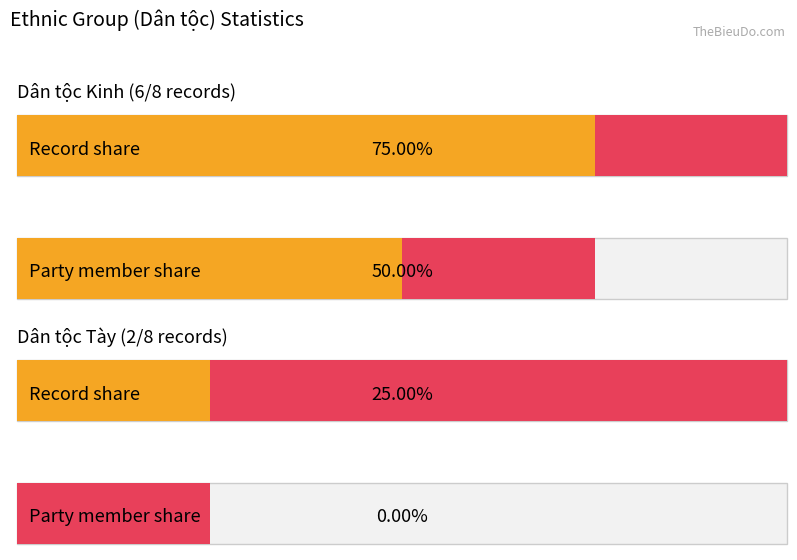

What is the sum of the Tày values at Kinh and Tày?

2